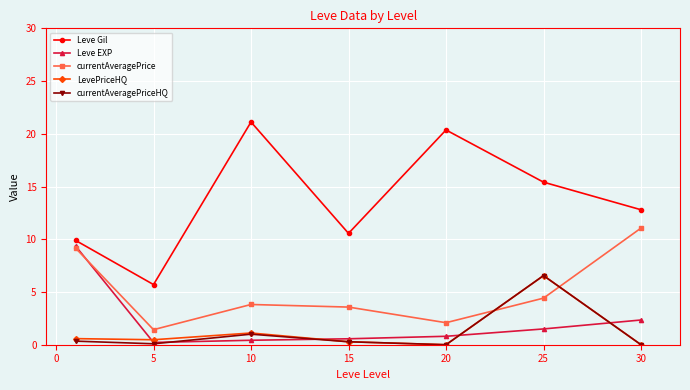

What is the maximum value shown in the chart?

21.1